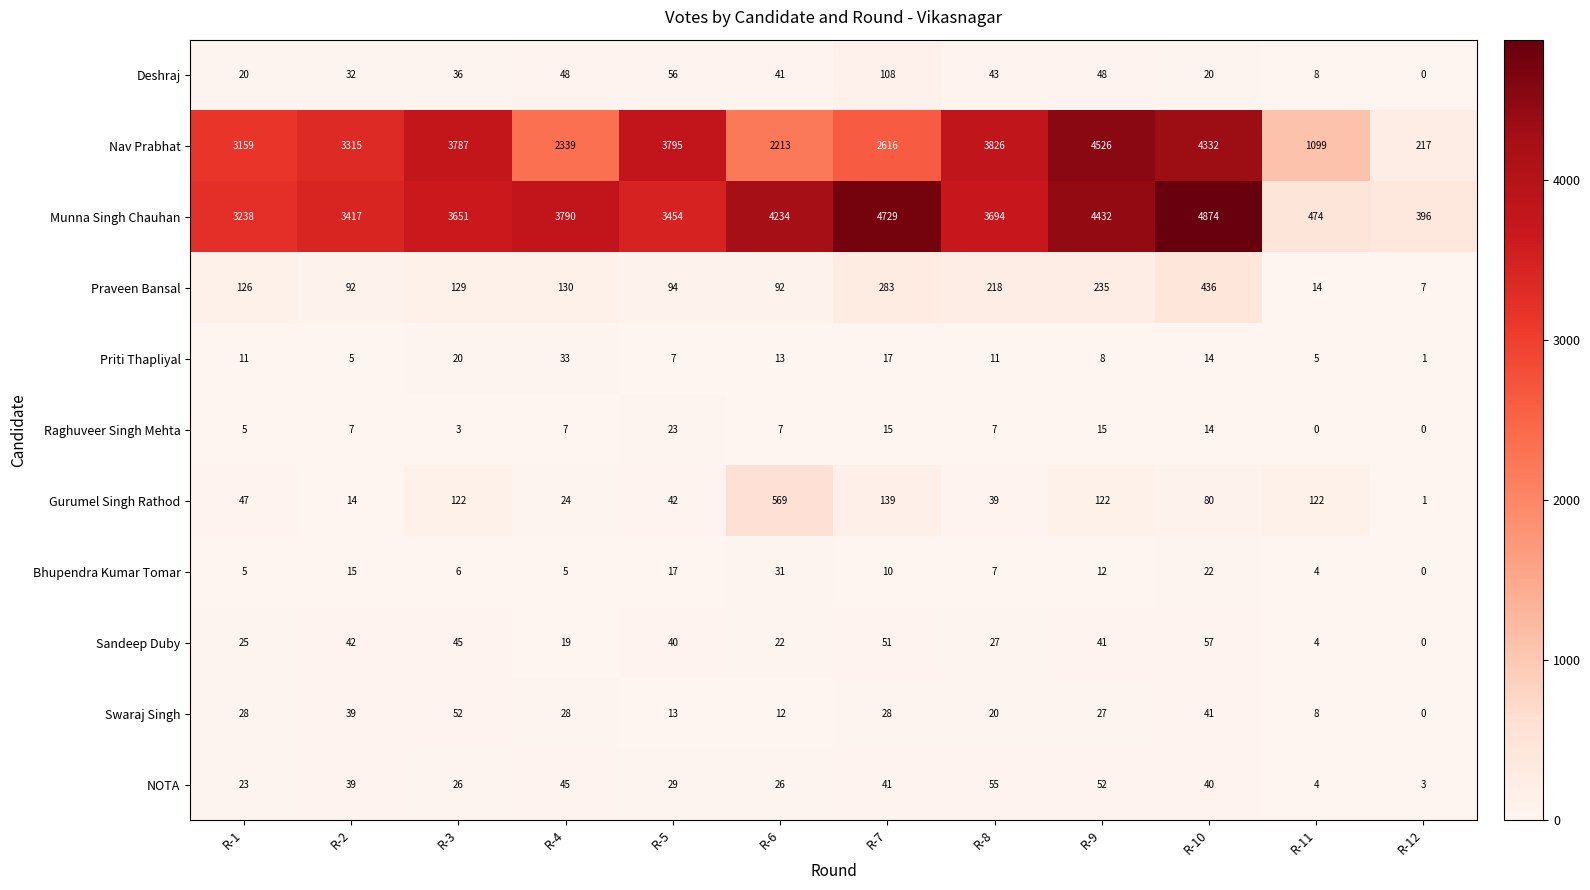

How many positive values does the Swaraj Singh series have?

11